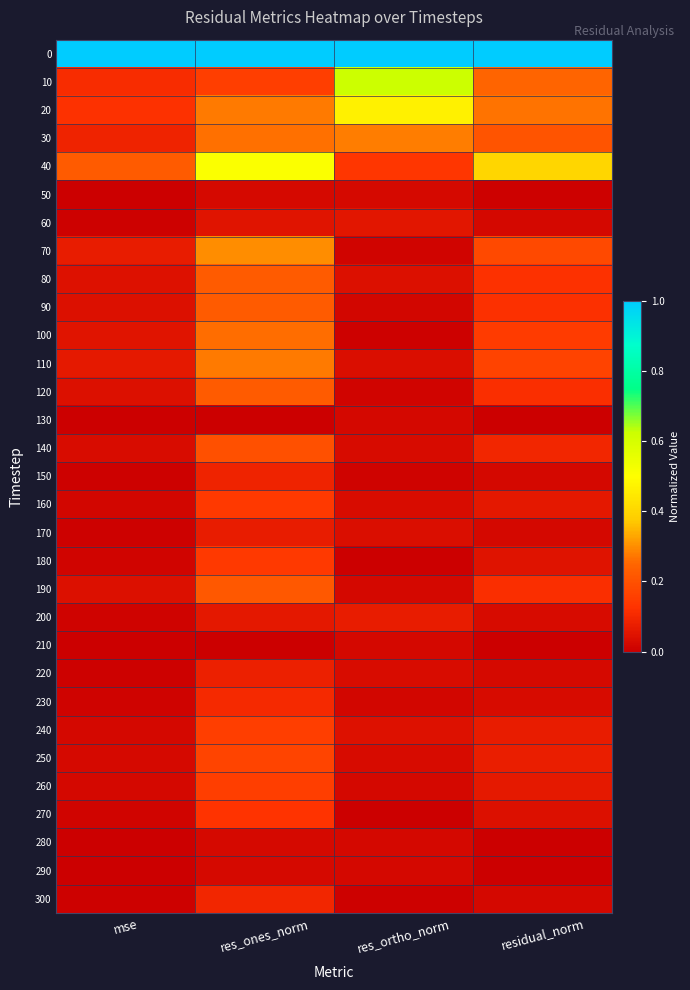

Which has a higher value, res_ones_norm or res_ortho_norm?

res_ones_norm